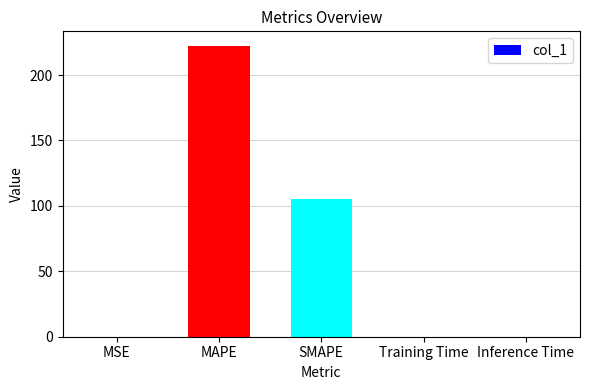

Where is the data nearest to the value 111?

SMAPE